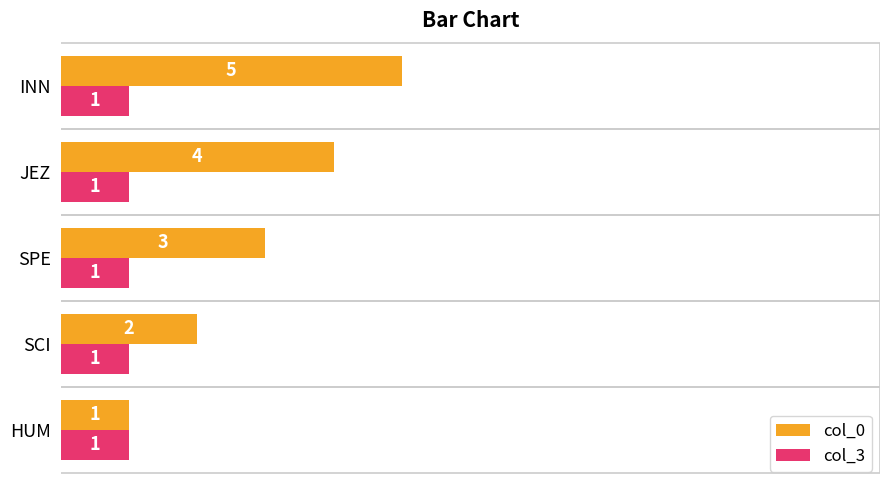

Which series changed the most between HUM and SPE?

col_0